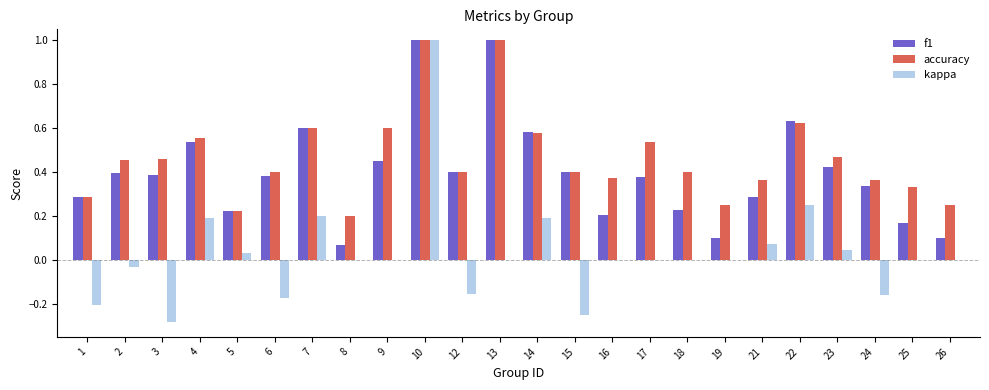

Which series has the widest spread of values?

kappa